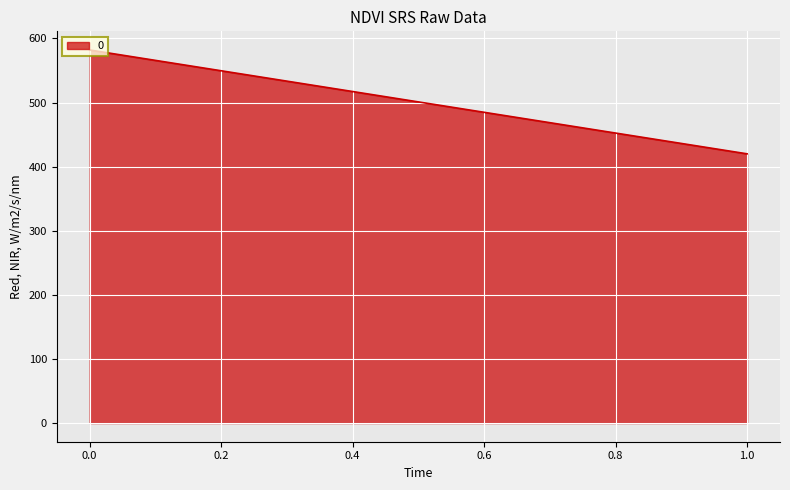

How many lines are shown in the chart?

1